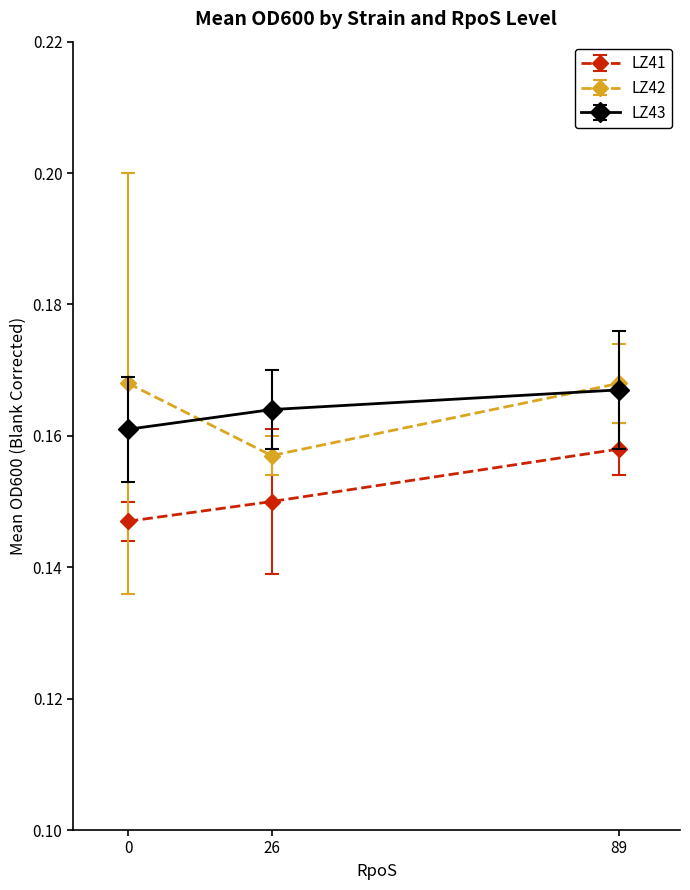

How many series are shown in this chart?

3